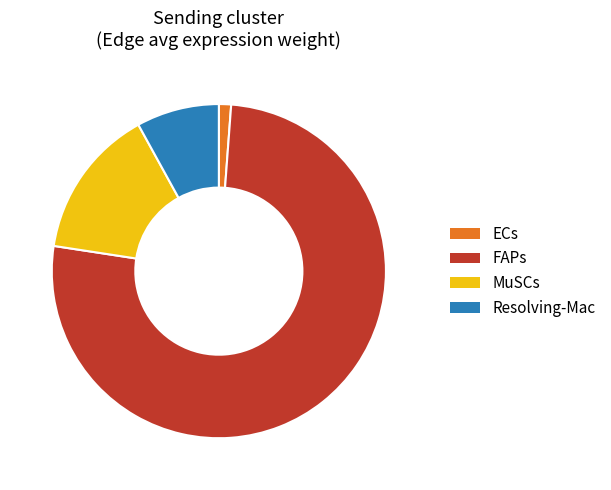

True or false: MuSCs accounts for 15% of the total.

True